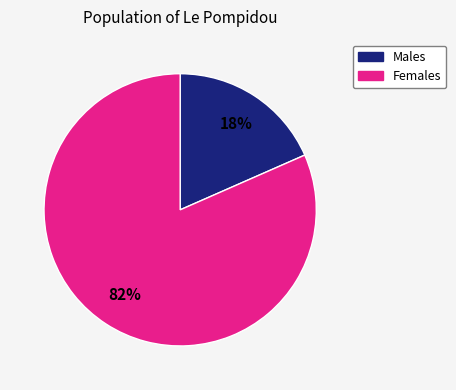

To the nearest percent, what is the average slice percentage?

50%